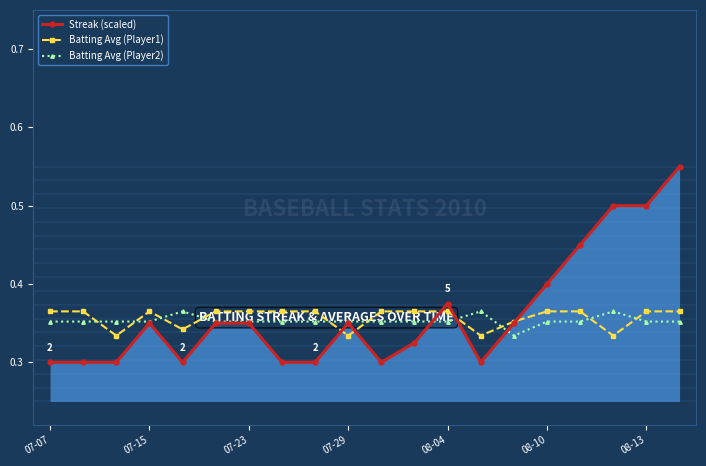

The Streak (scaled) series shows 0.1 at 07-29. True or false?

False